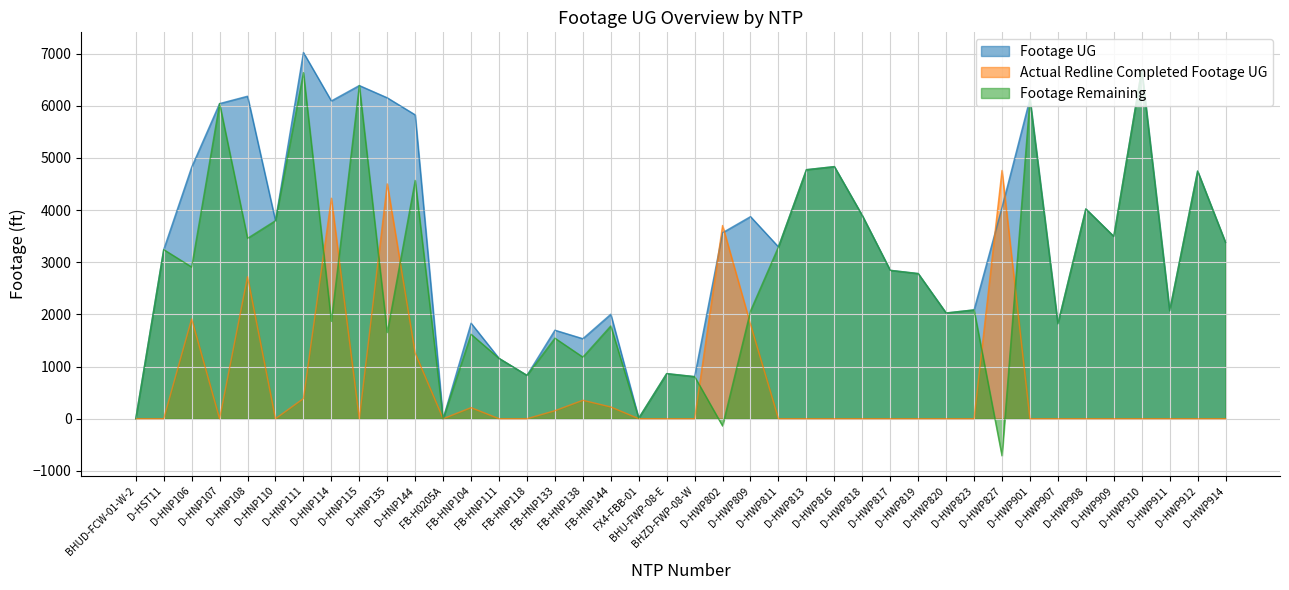

What is the highest value of the Footage UG series?

7020